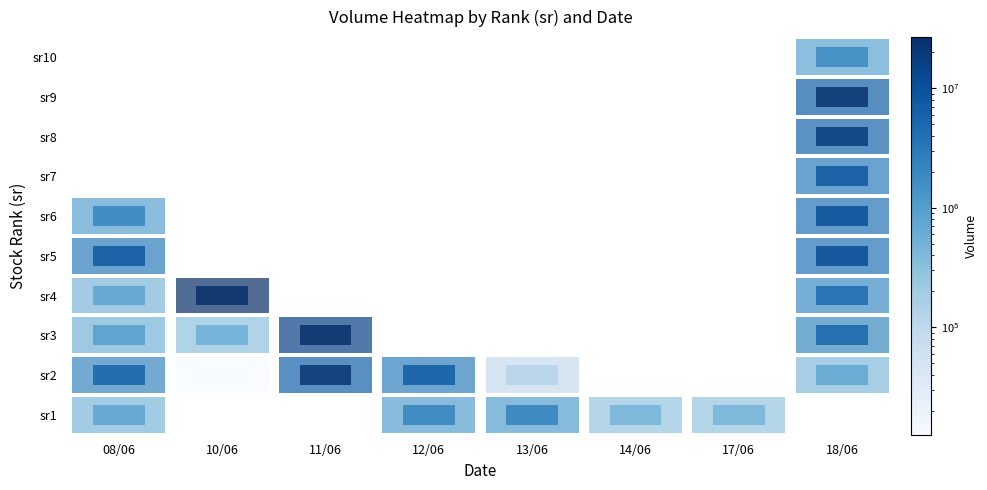

How many data points in 3 are above 293471?

3